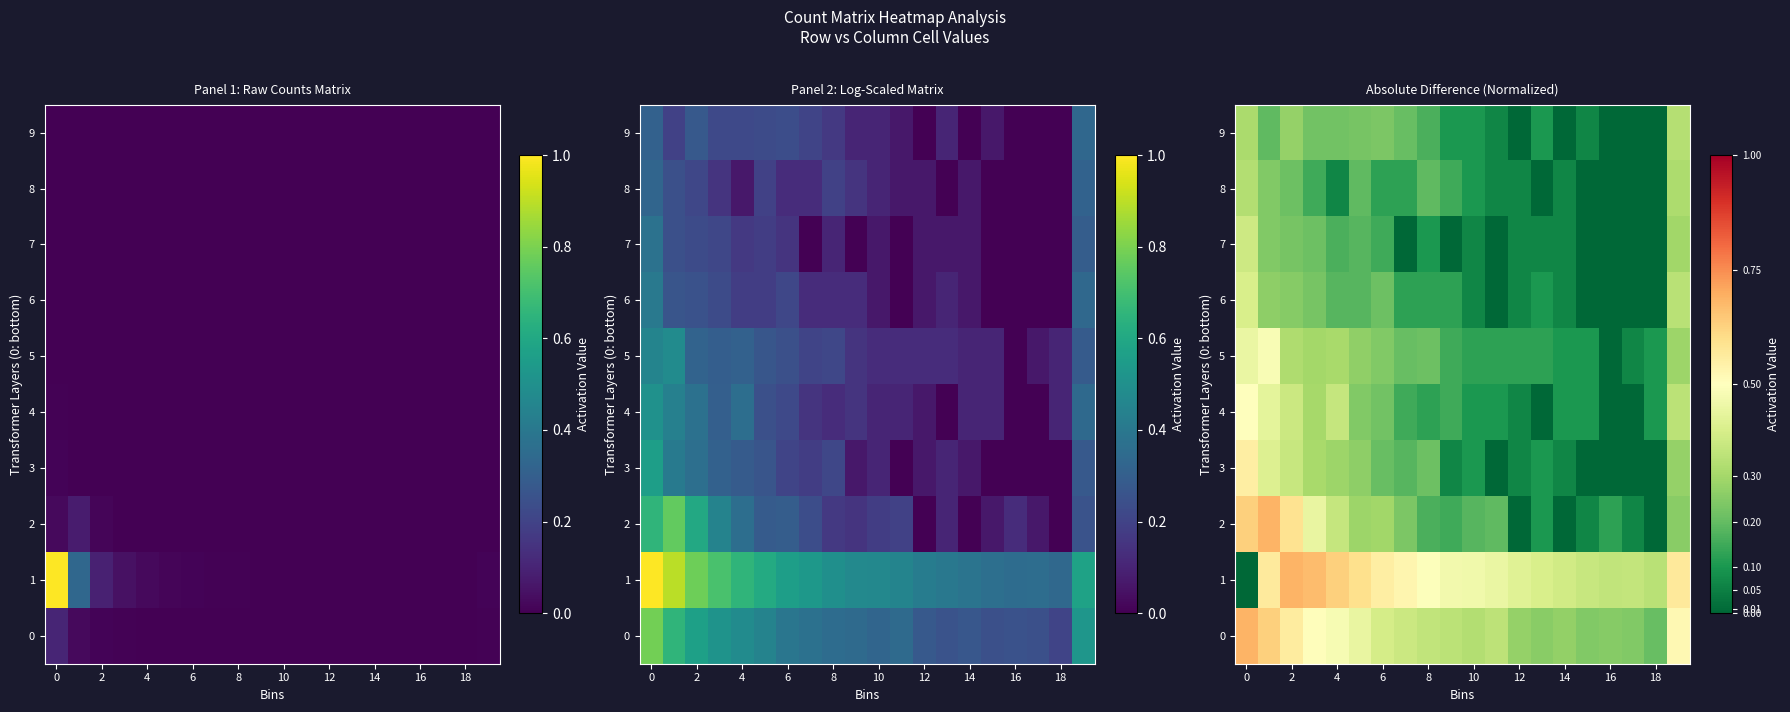

Which series changed the most between 10 and 16?

5